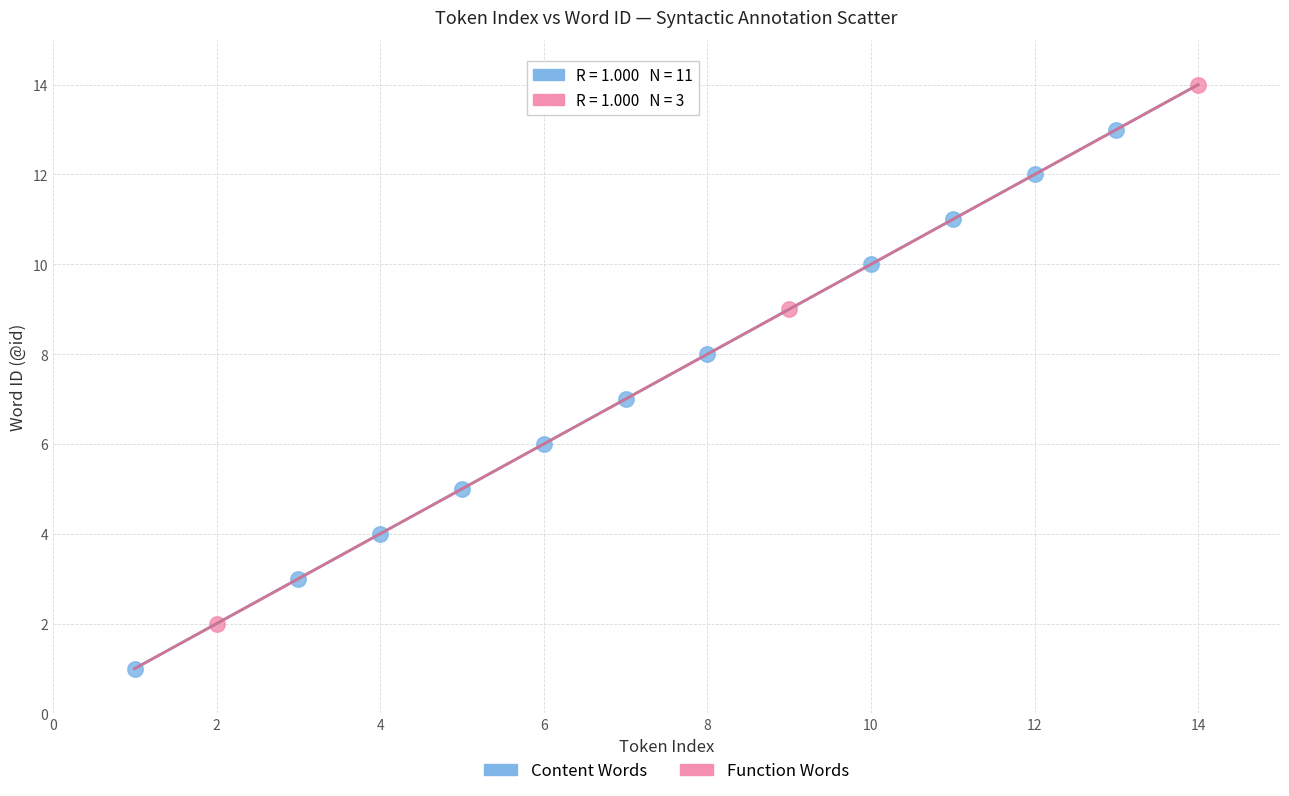

Which series contains the highest Y value?

Function Words